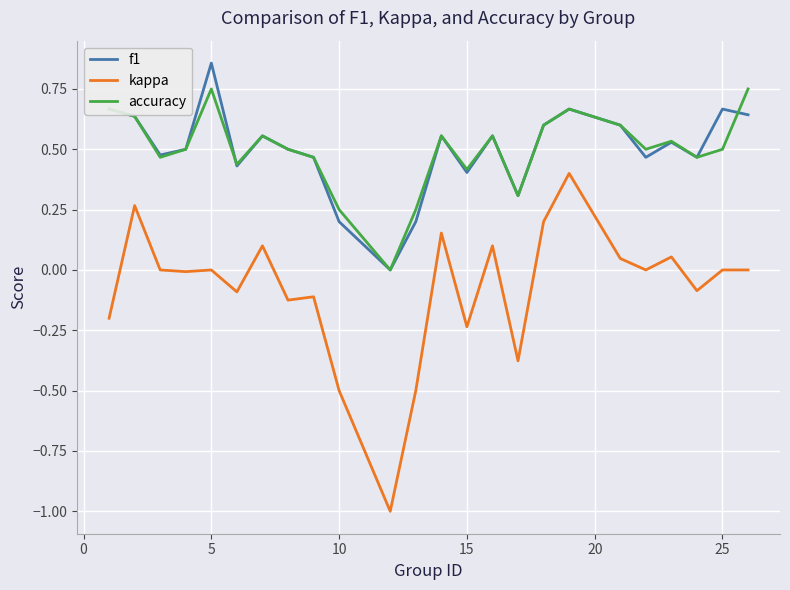

True or false: kappa and accuracy cross at least once.

False